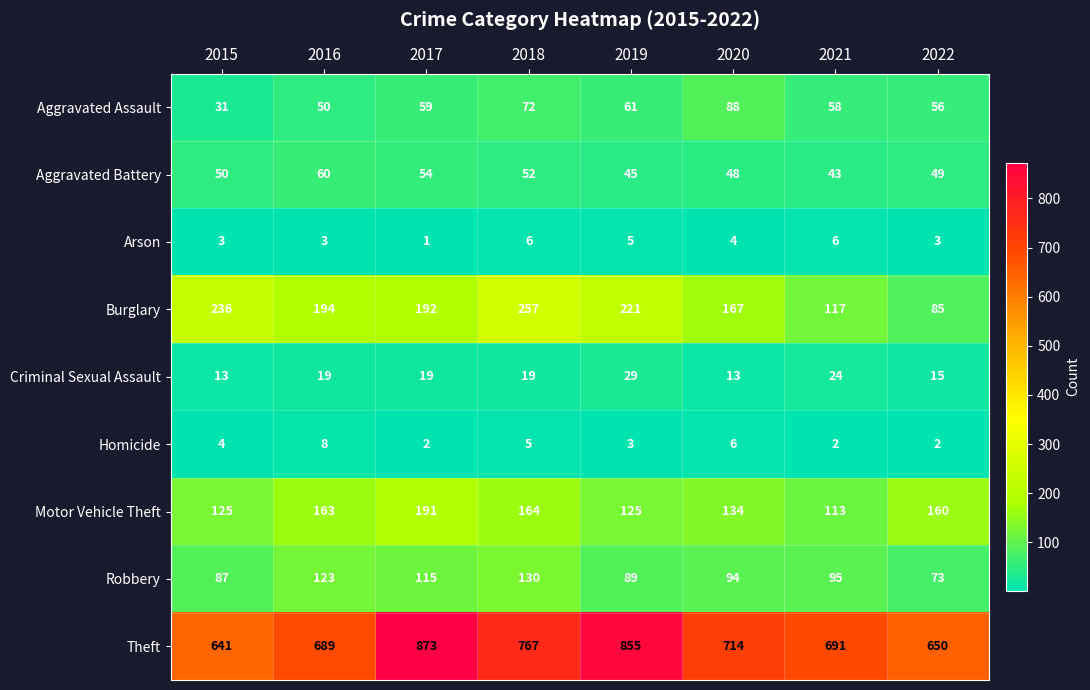

True or false: Aggravated Assault has a value of 88 at 2020.

True